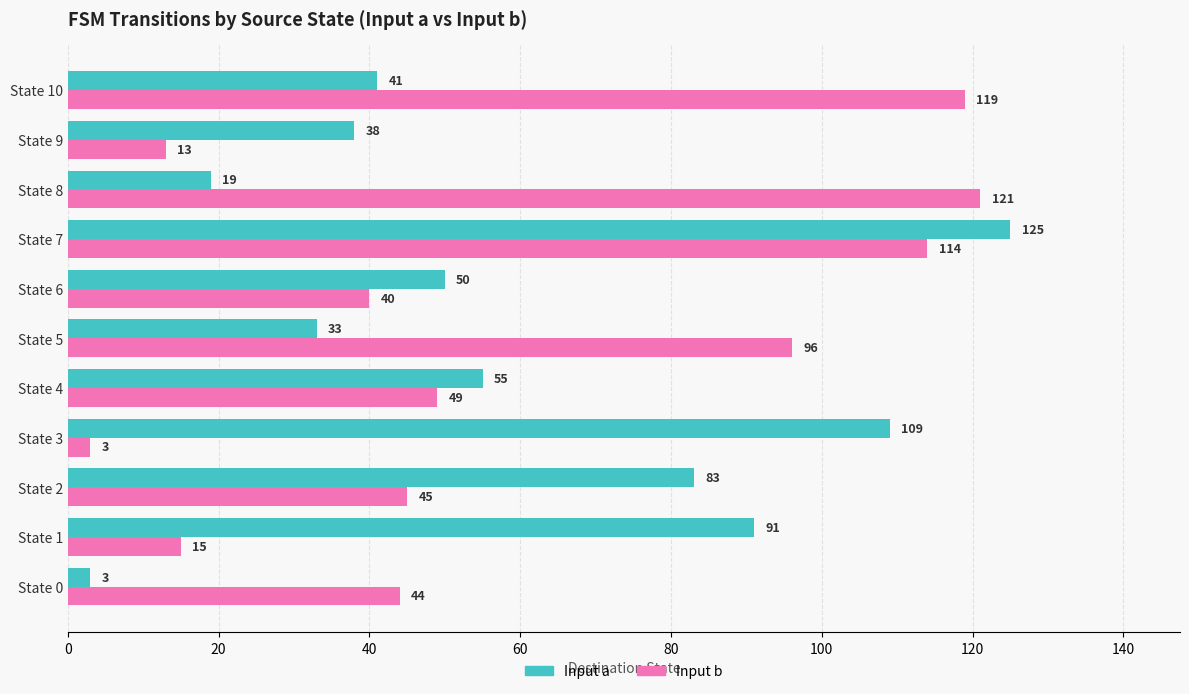

What is the minimum value shown in the chart?

3